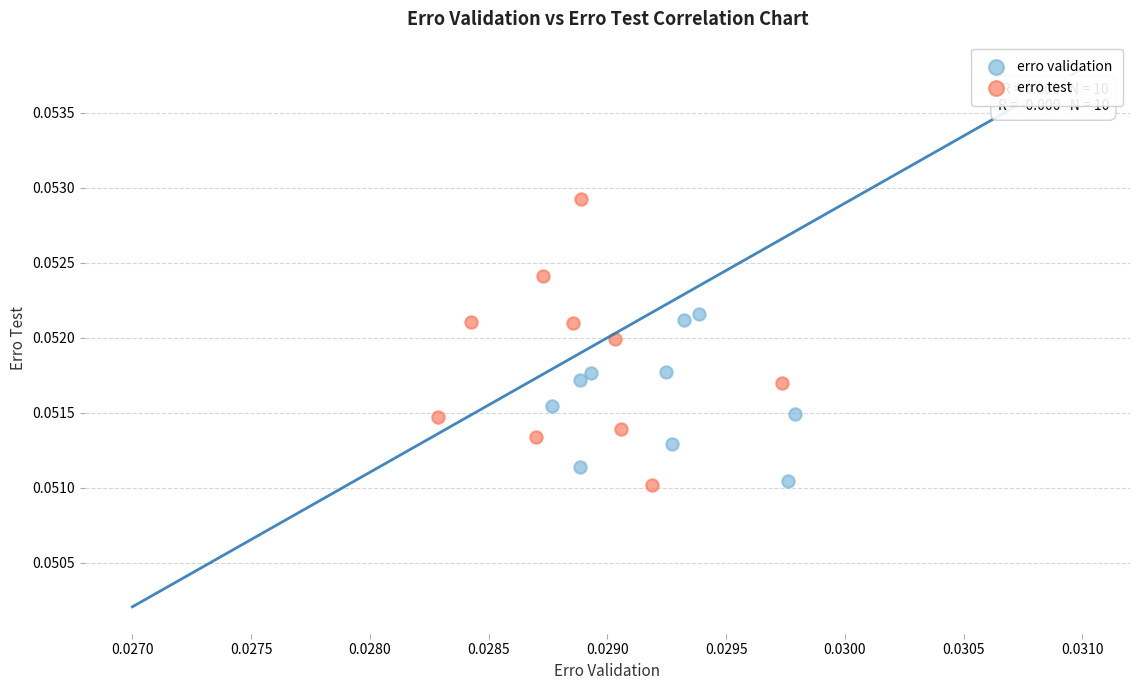

Which series reaches the maximum Y coordinate?

erro test